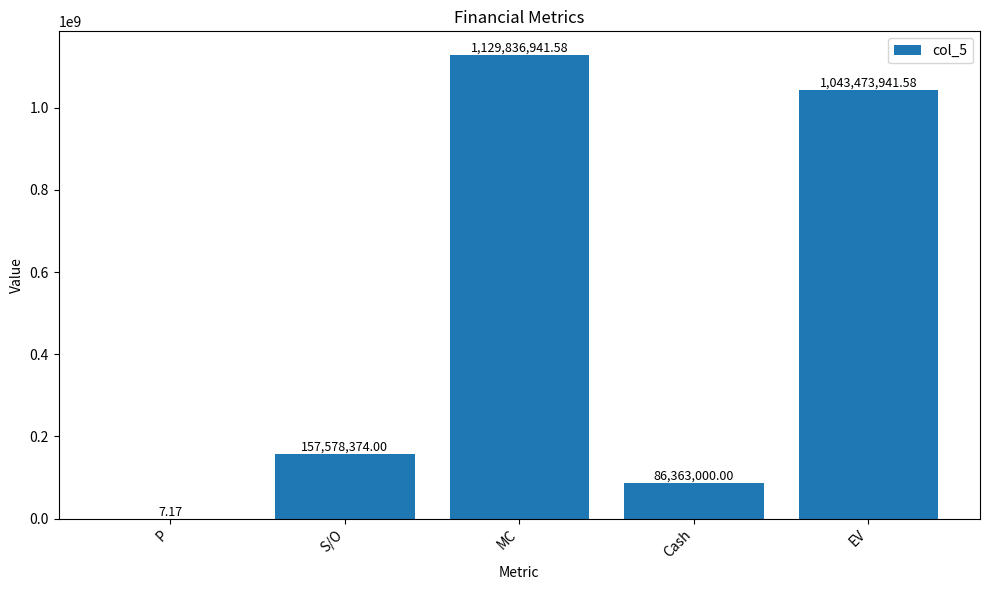

What is the sum of all values?

2417252264.3